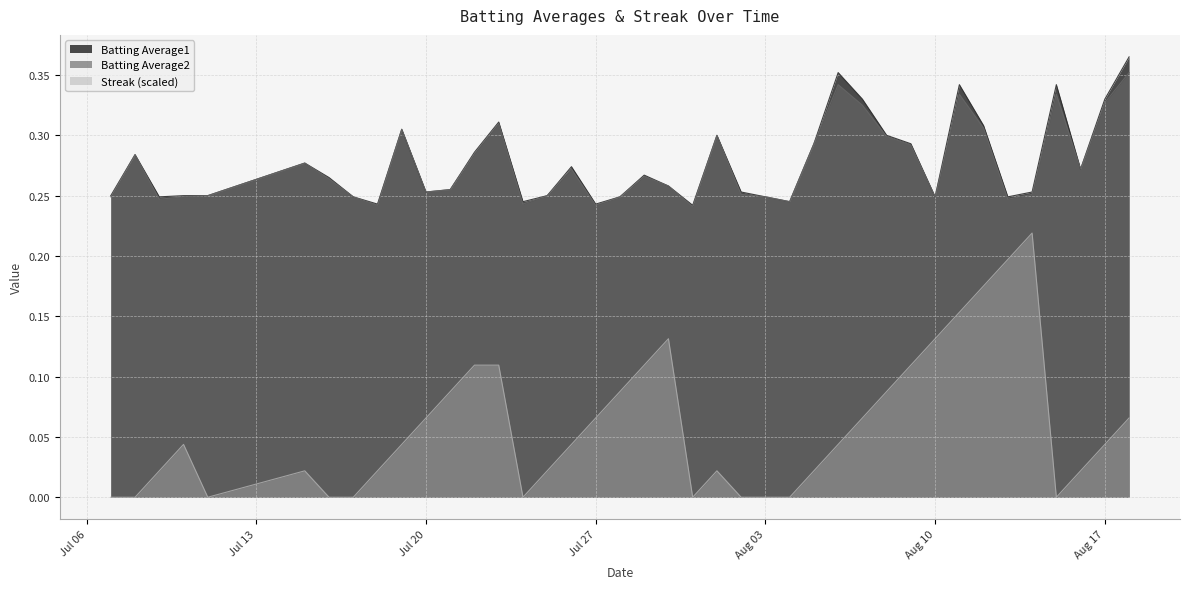

How many data points does each series have?

40